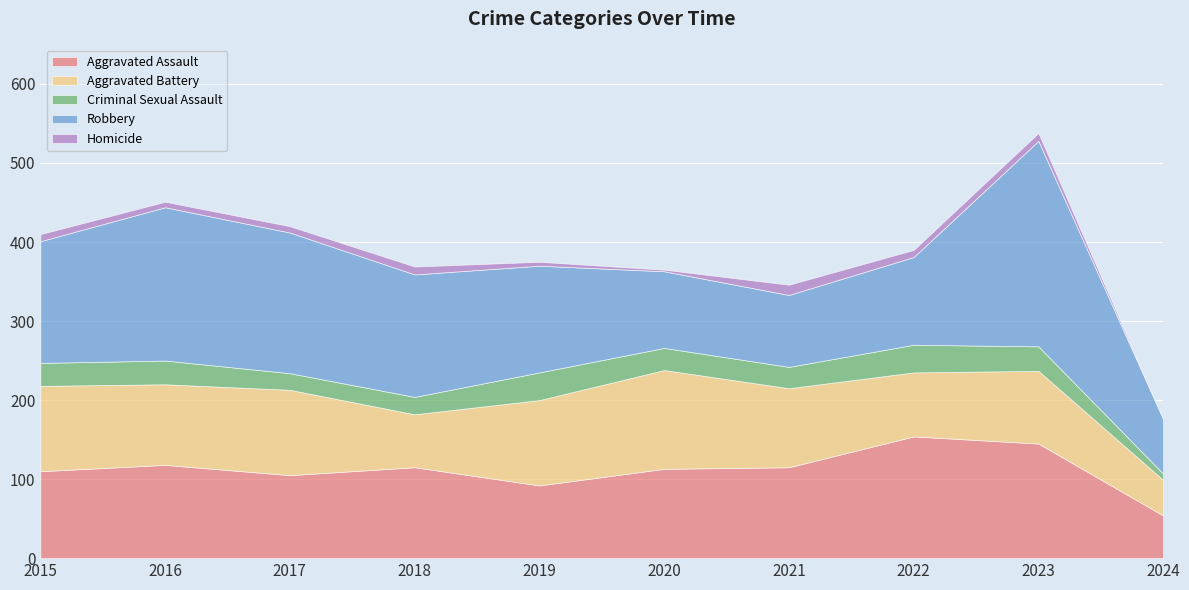

Where does the Criminal Sexual Assault series first go above 29?

2016